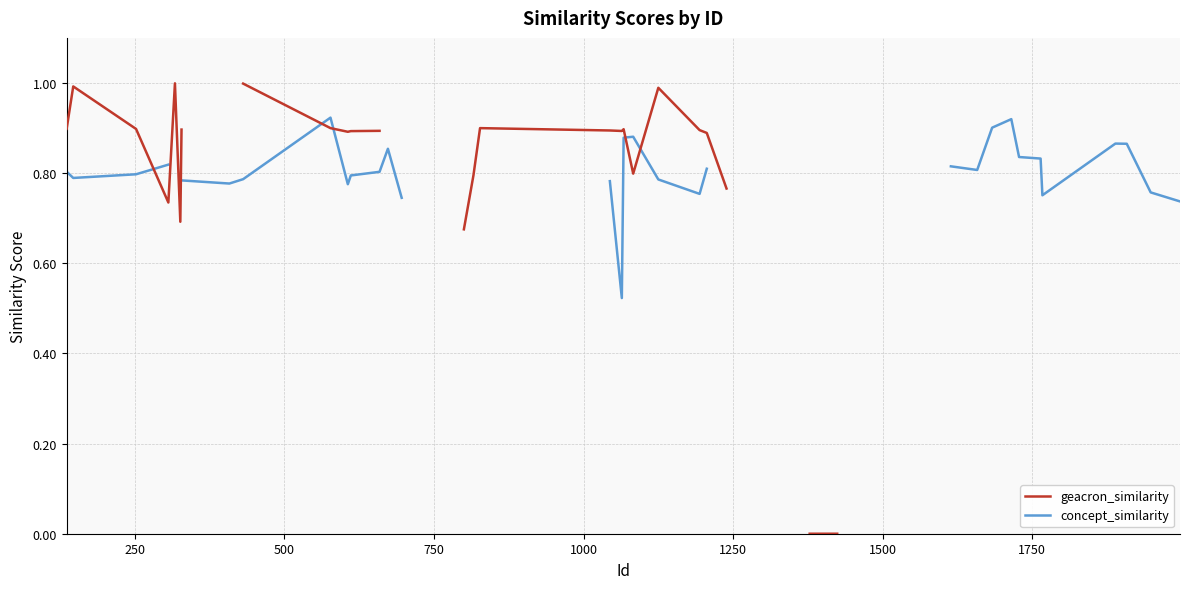

How many interior local valleys does the geacron_similarity series have?

5